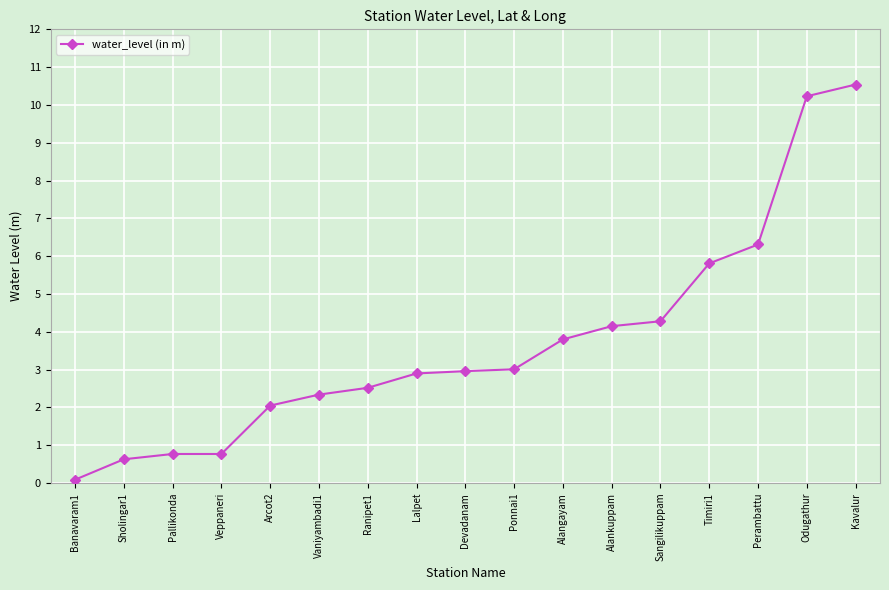

How many values exceed 2?

13